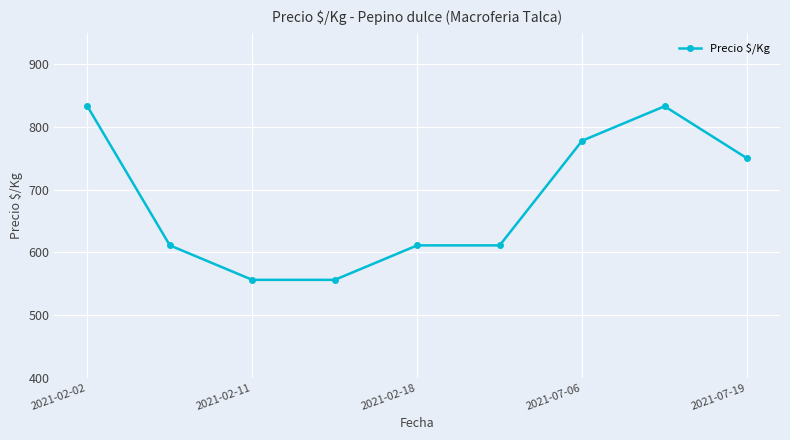

What is the value of the 1st point from the left?

833